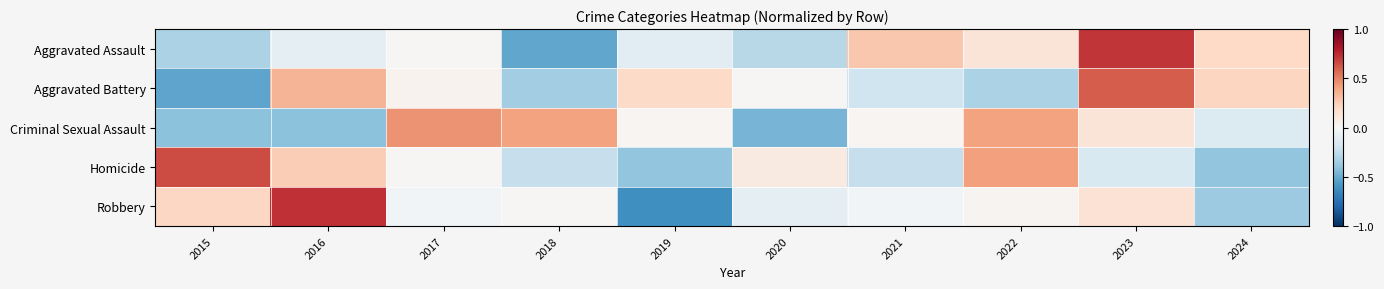

What is the difference between the highest and lowest values at 2017?

0.5